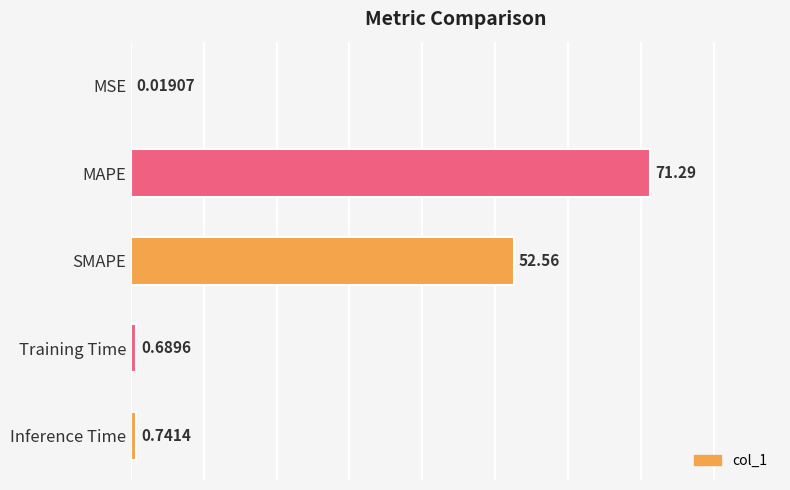

At which label is the value closest to 35?

SMAPE